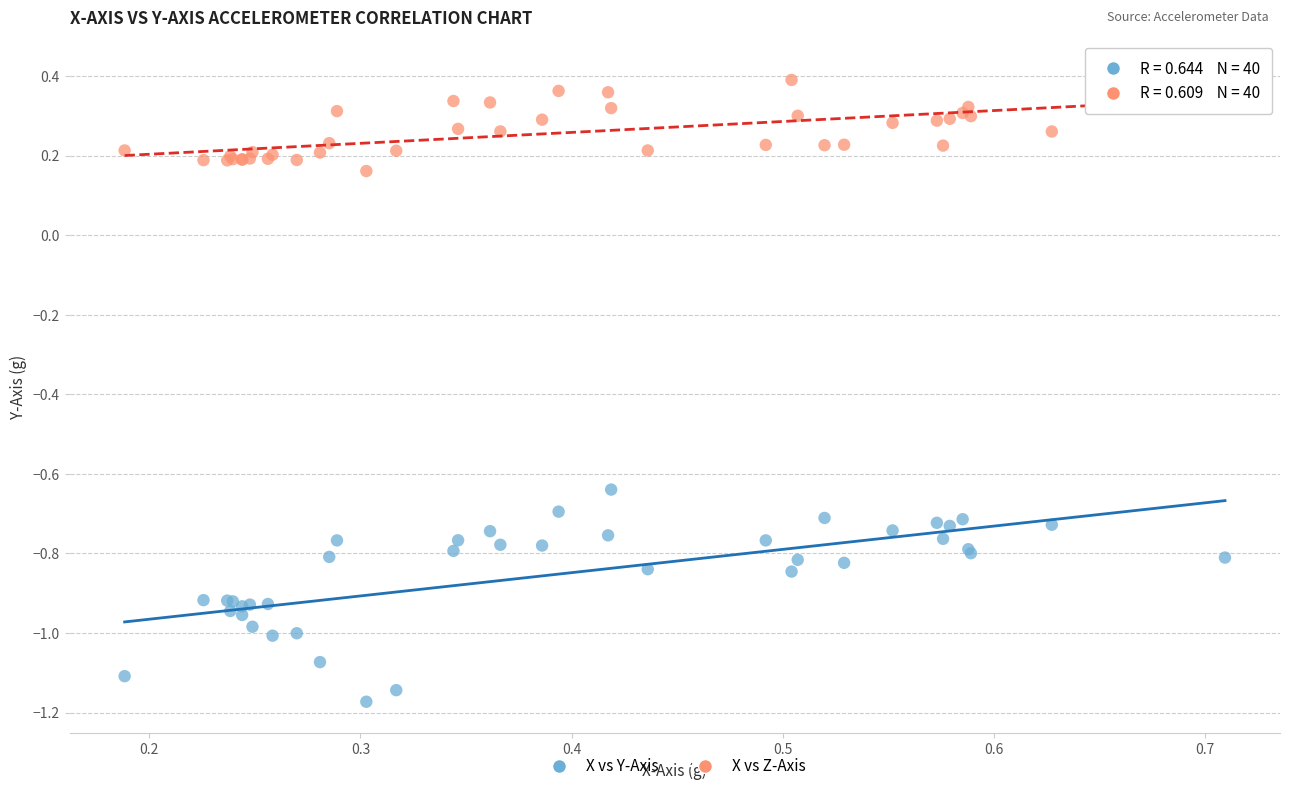

Which series reaches the maximum Y coordinate?

X vs Z-Axis